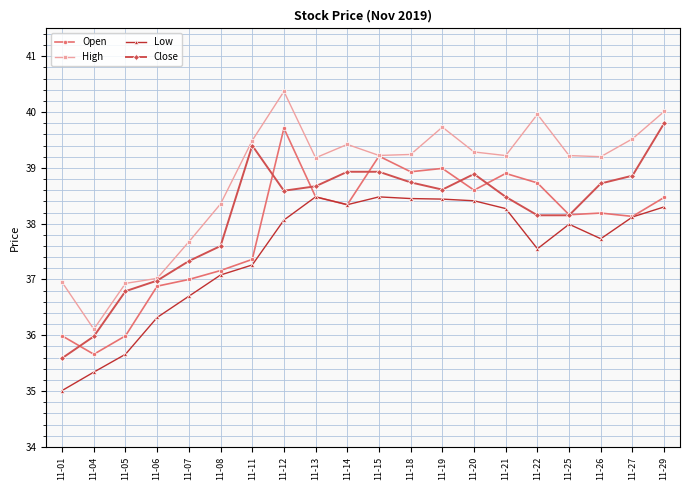

True or false: Low has a value of 37.1 at 11-08.

True